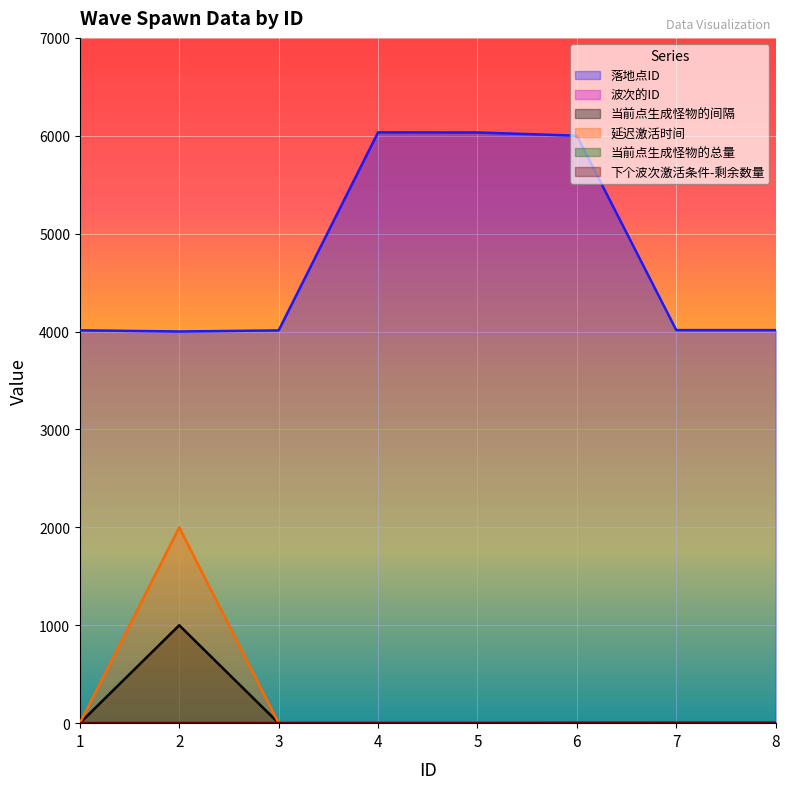

True or false: 波次的ID and 当前点生成怪物的总量 cross at least once.

False